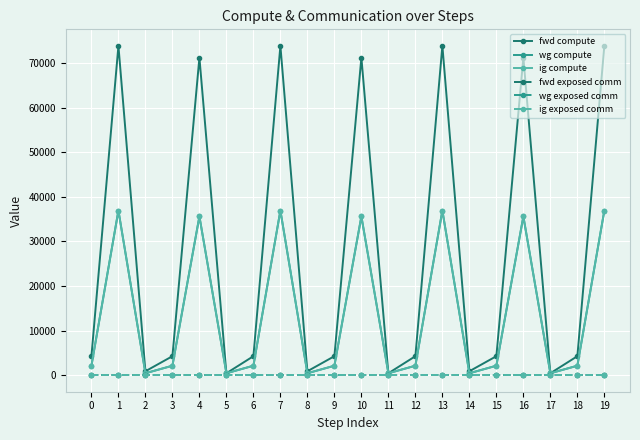

Is this an area chart (filled region under the line)?

No